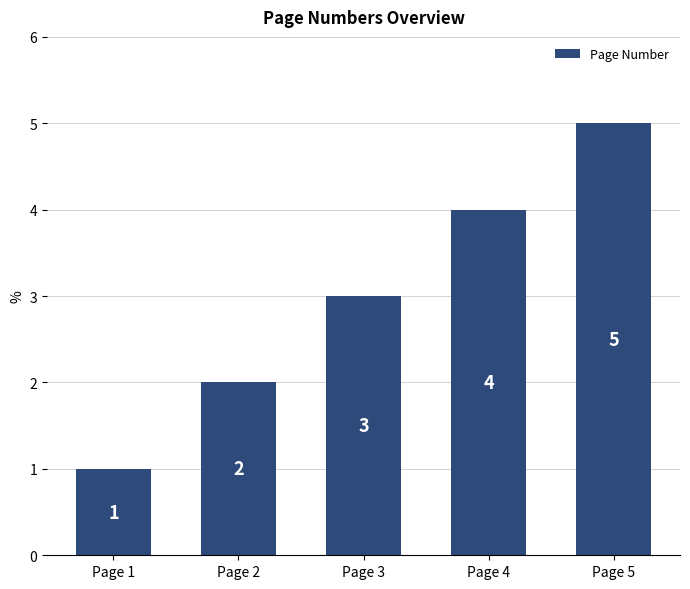

Reading right to left, what are all the values shown in this chart?

Page 5=5	Page 4=4	Page 3=3	Page 2=2	Page 1=1